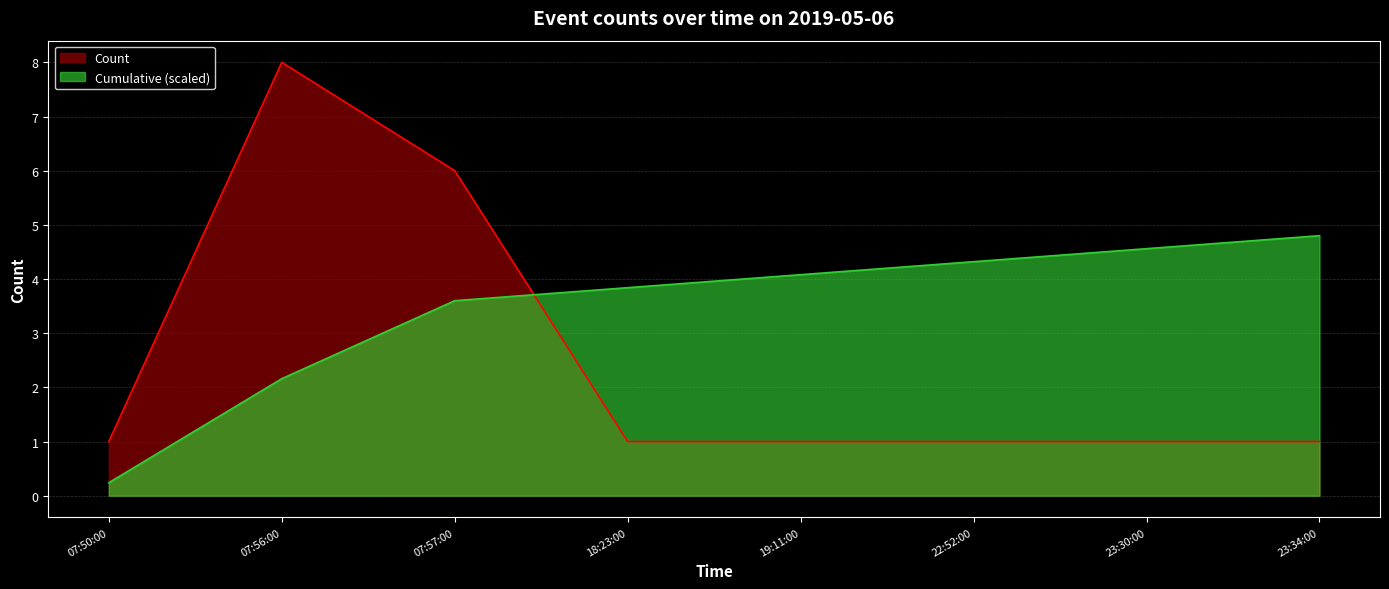

The chart shows a value of 2 at 18:23:00. True or false?

False